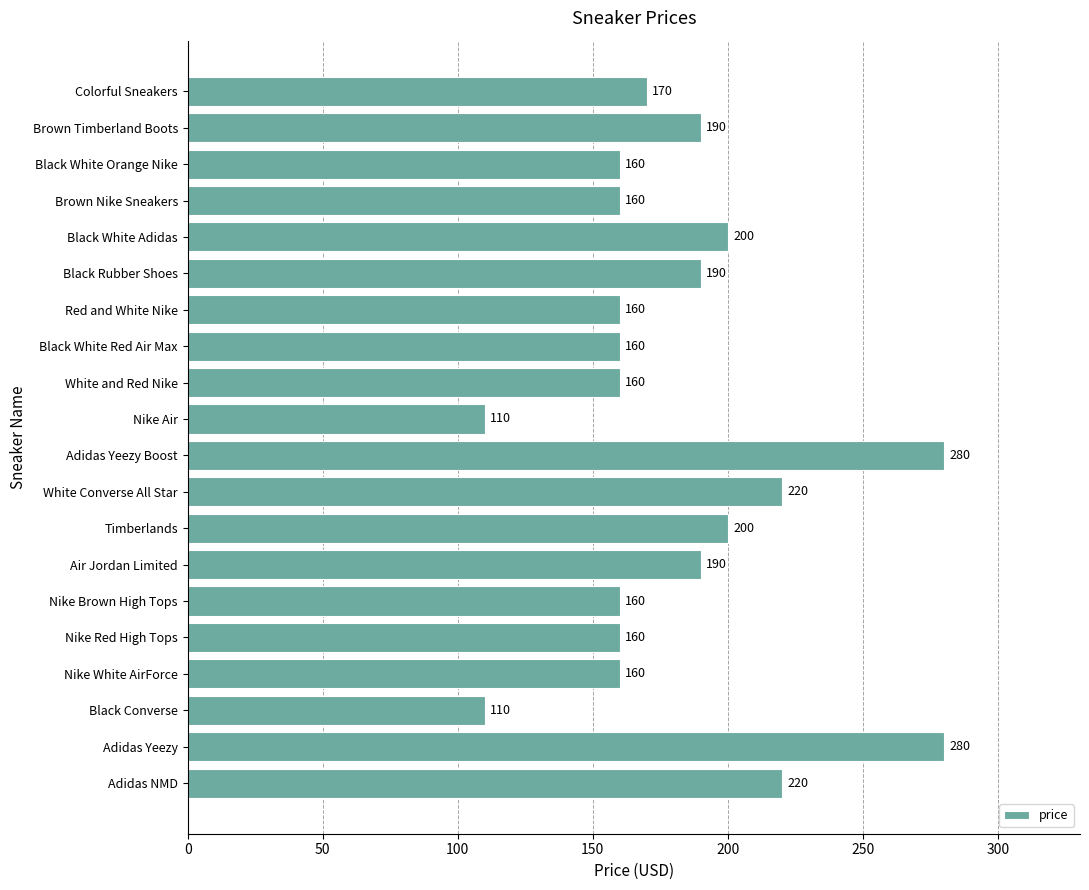

What is the sum of all values?

3640